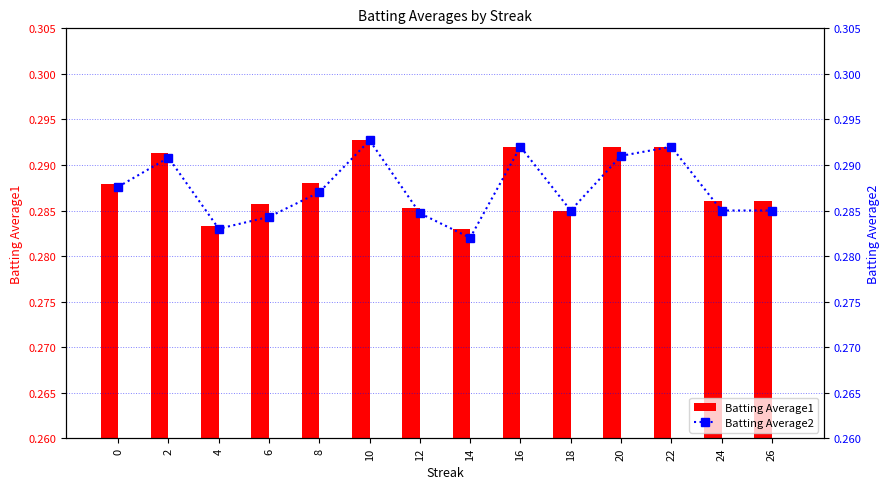

What is the total value across all series at 16?

0.6